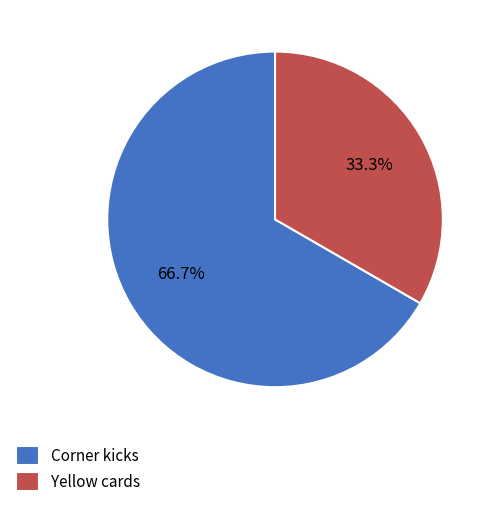

Which slice is the largest?

Corner kicks